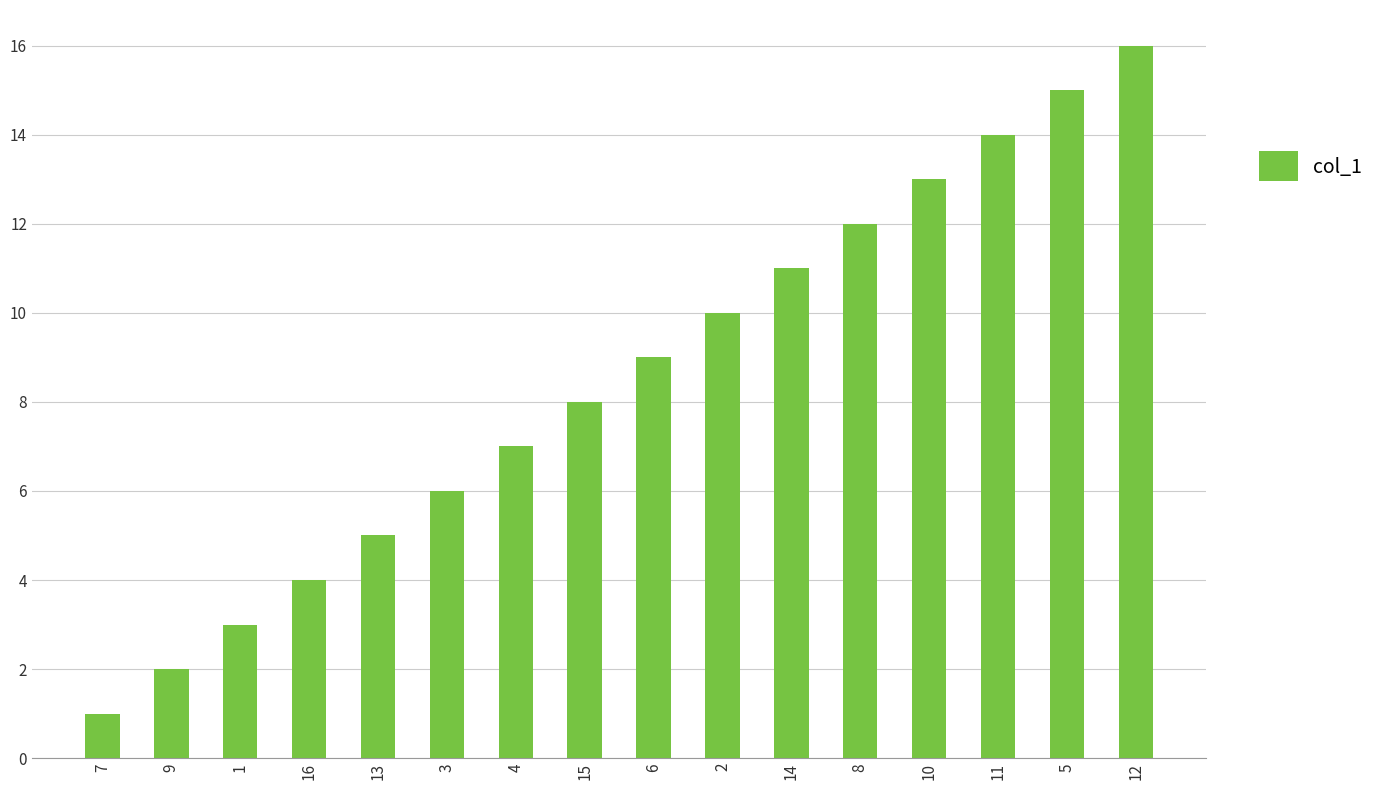

How many data points does each series have?

16